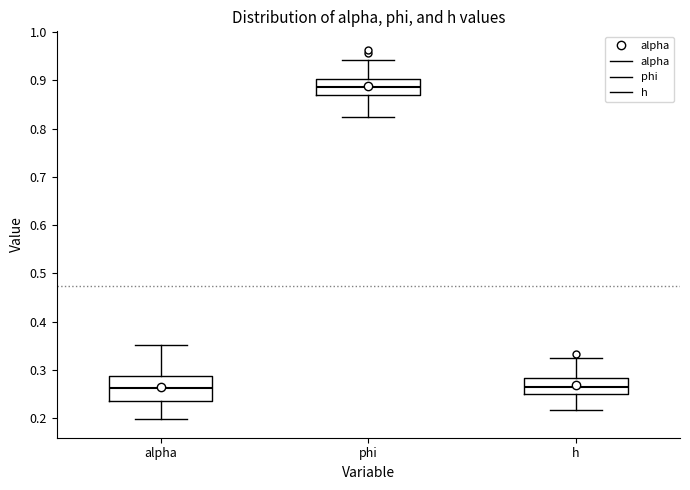

Reading left to right, transcribe this box plot: for each box, give where its median line is, the range the box spans, and where its two whiskers end, as read against the y-axis. The values are not printed on the chart, so give them approximately, as read against the axis.

alpha: median 0.26, box 0.23 to 0.29, whiskers 0.20 to 0.35
phi: median 0.89, box 0.87 to 0.90, whiskers 0.82 to 0.94
h: median 0.26, box 0.25 to 0.28, whiskers 0.22 to 0.33